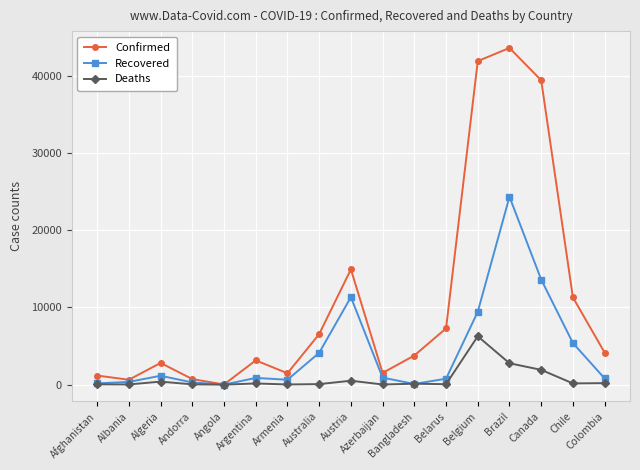

True or false: Confirmed has a value of 3144 at Argentina.

True